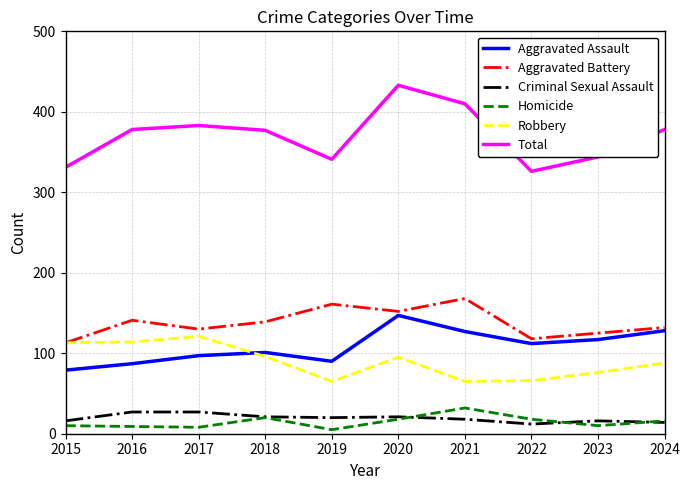

How many interior local peaks does the Robbery series have?

2